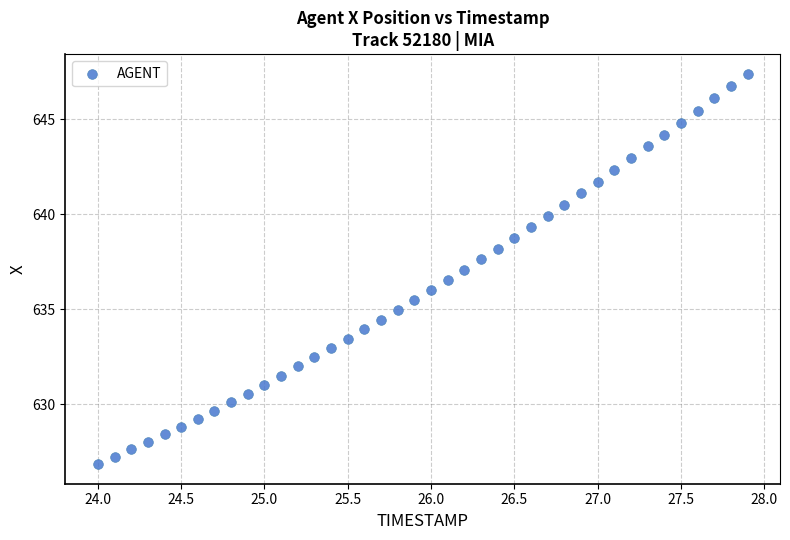

What is the range of Y values (max minus min)?

20.6